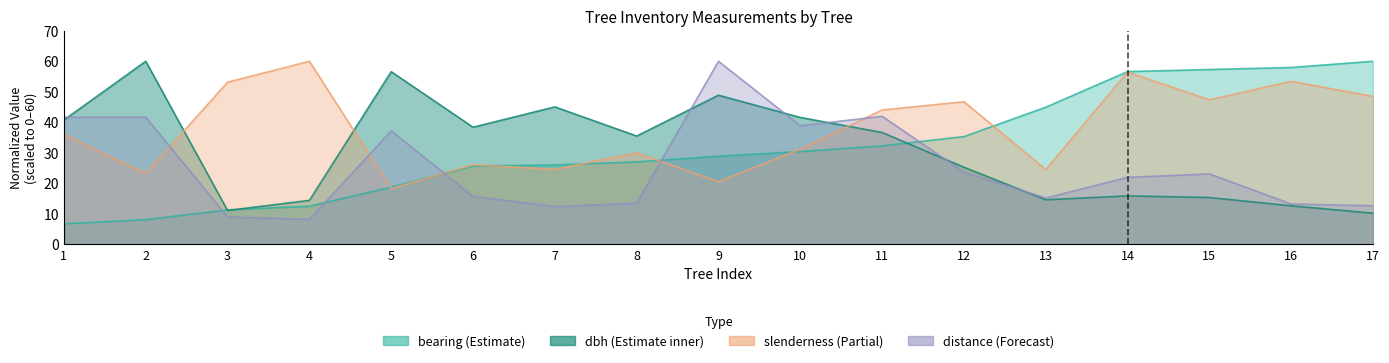

What is the difference between the dbh values at 4 and 11?

22.2